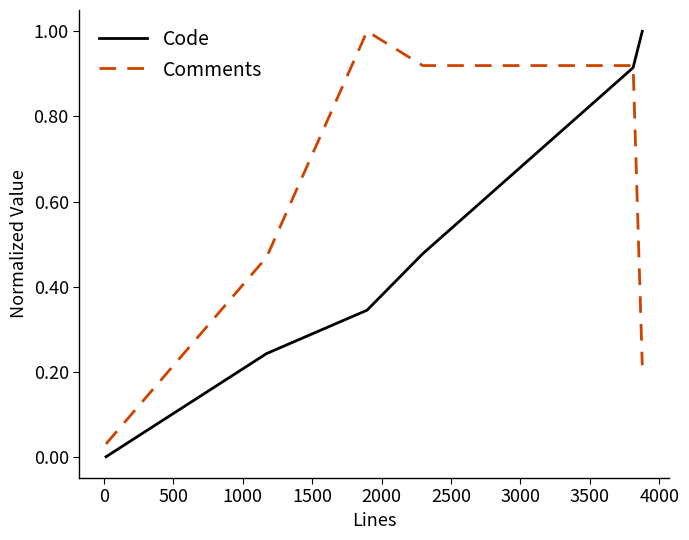

What is the maximum value for Comments?

1.0